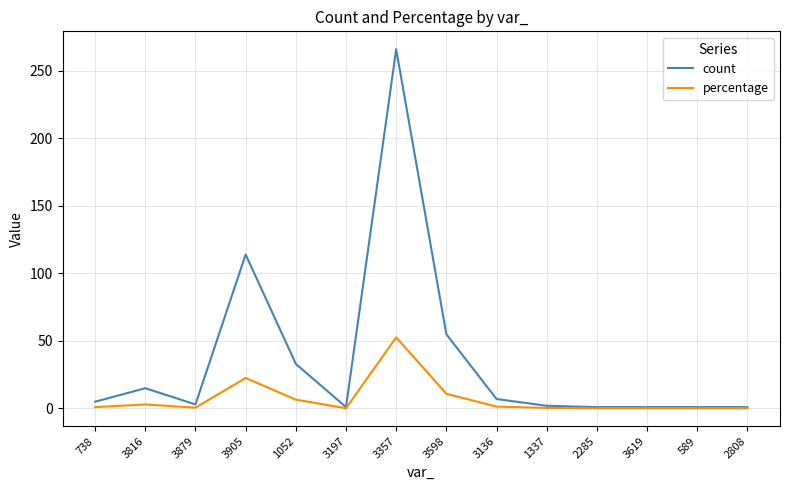

At 3816, list the series in order from largest to smallest.

count, percentage